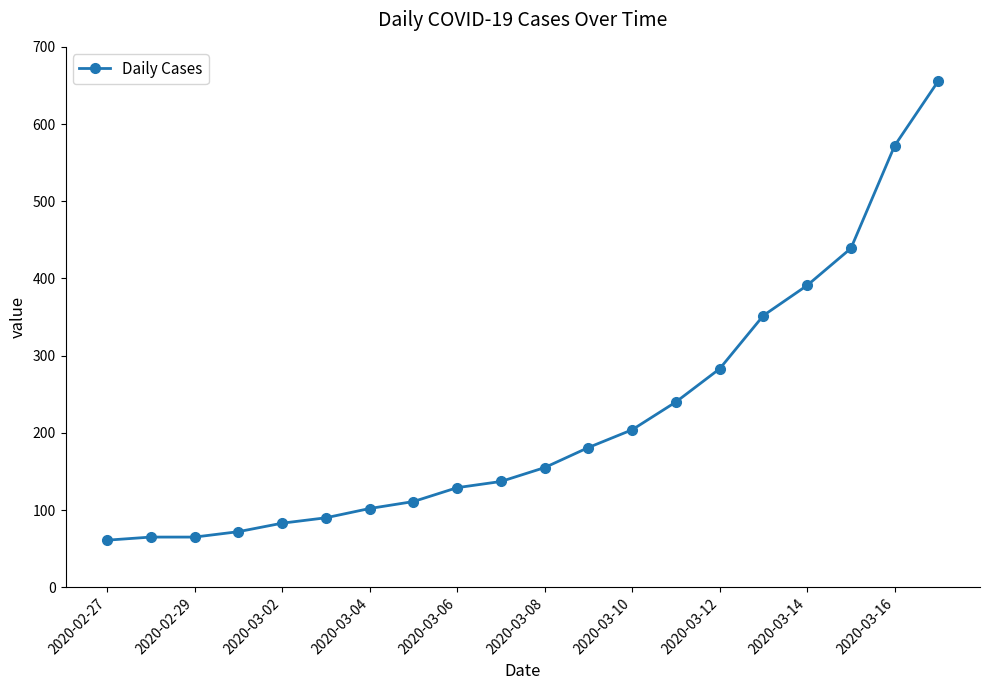

What is the greatest value displayed?

656